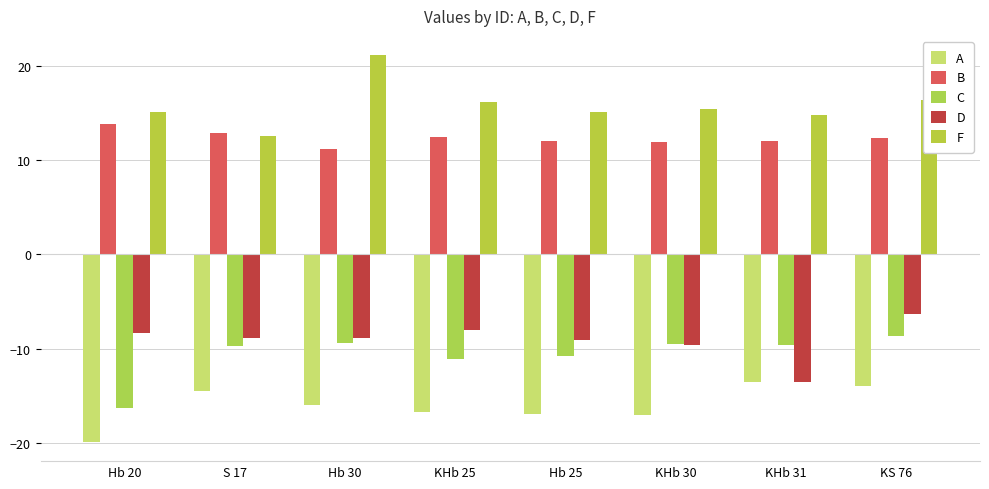

What is the difference between the highest and lowest values at KS 76?

30.3